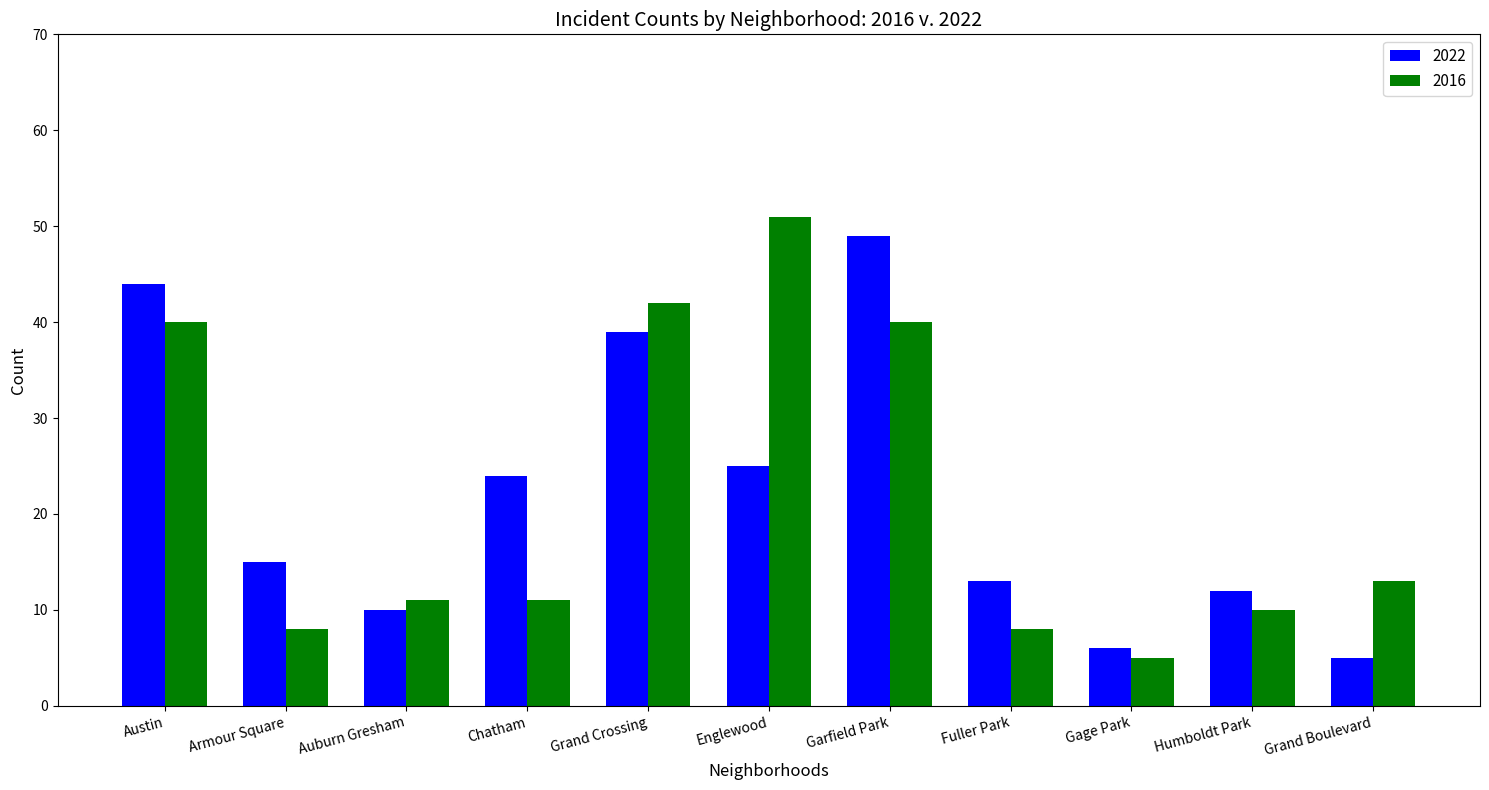

What is the value of the 2016 bar at the 2nd from the left?

8